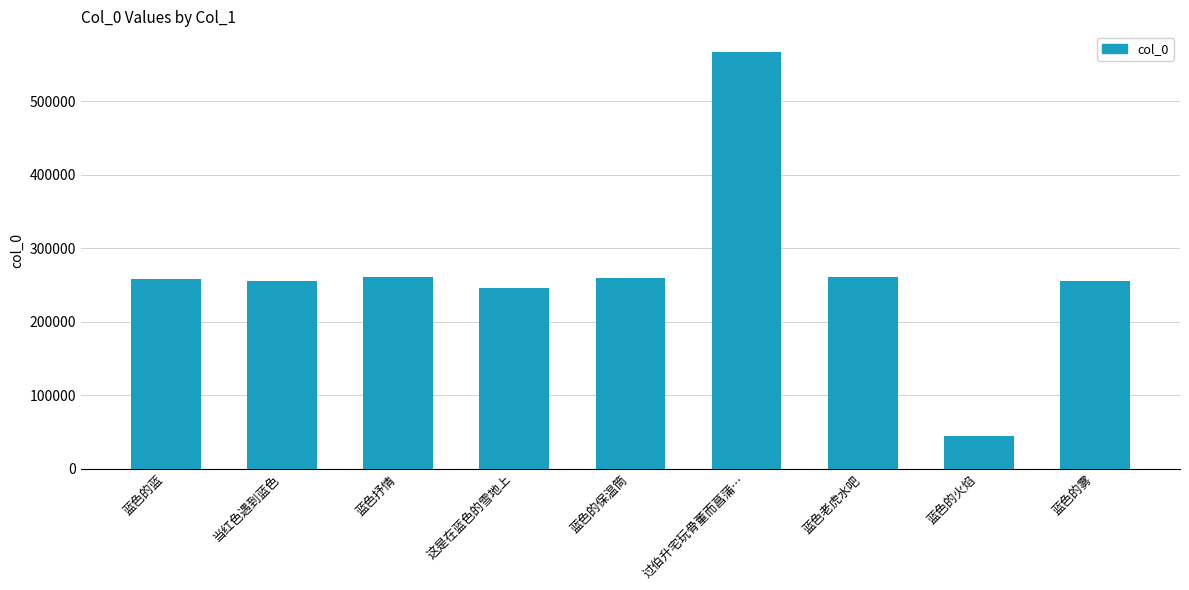

How many data points does each series have?

9